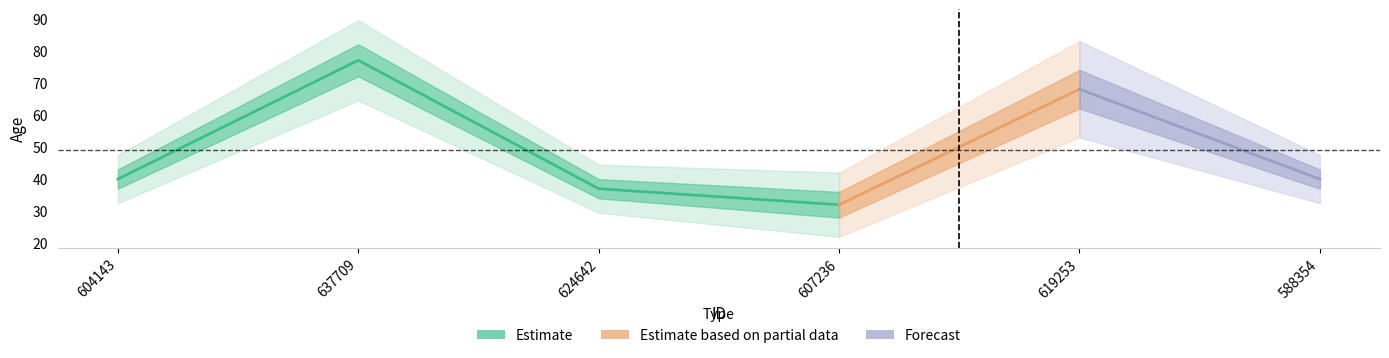

What is the sum of the values at 624642 and 604143?

77